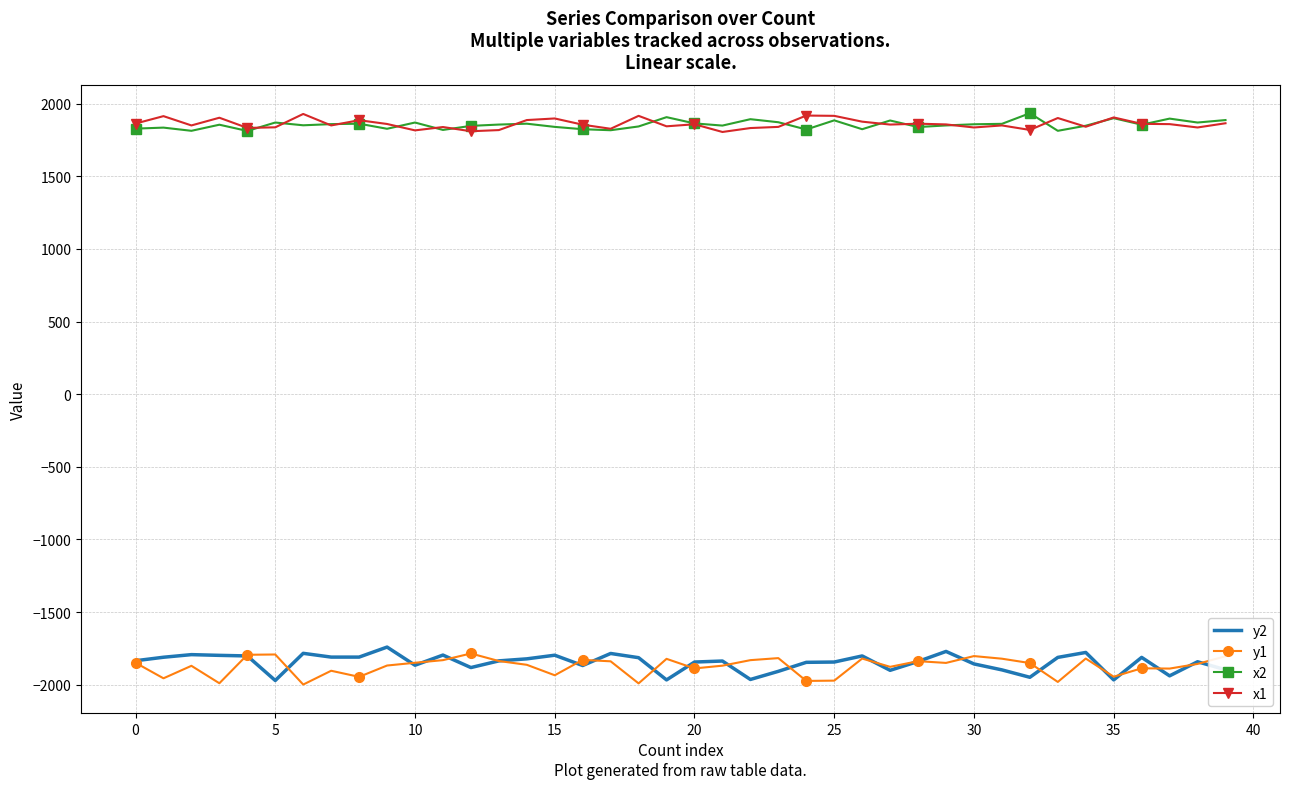

What is the maximum value shown in the chart?

1934